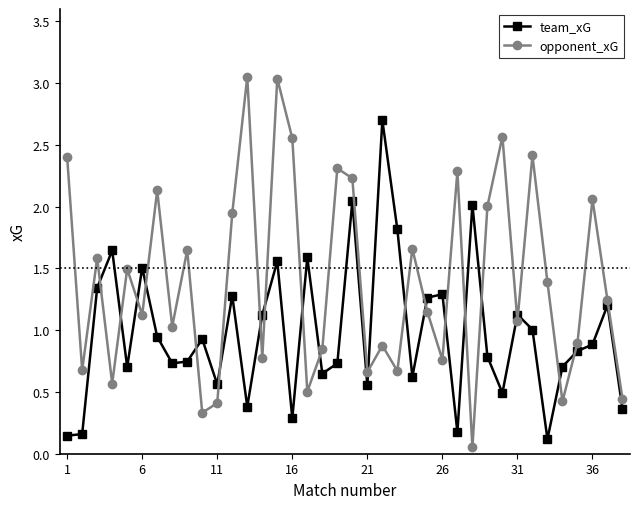

At how many categories does at least one series exceed 0?

38